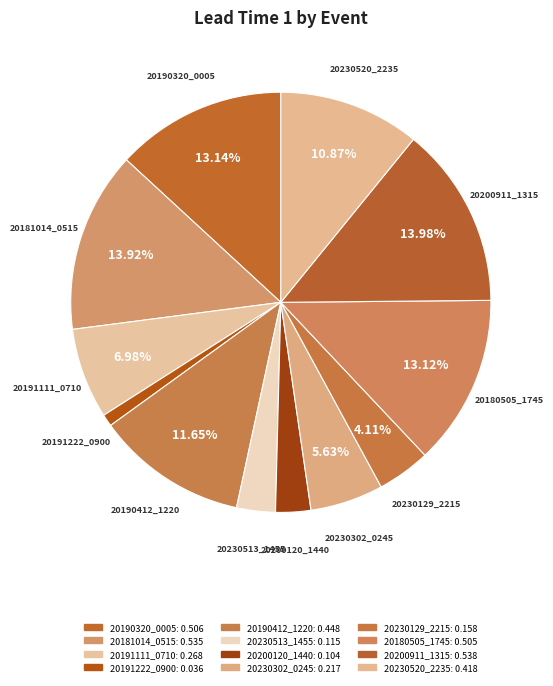

To the nearest percent, what is the combined percentage of 20191111_0710 and 20230520_2235?

18%